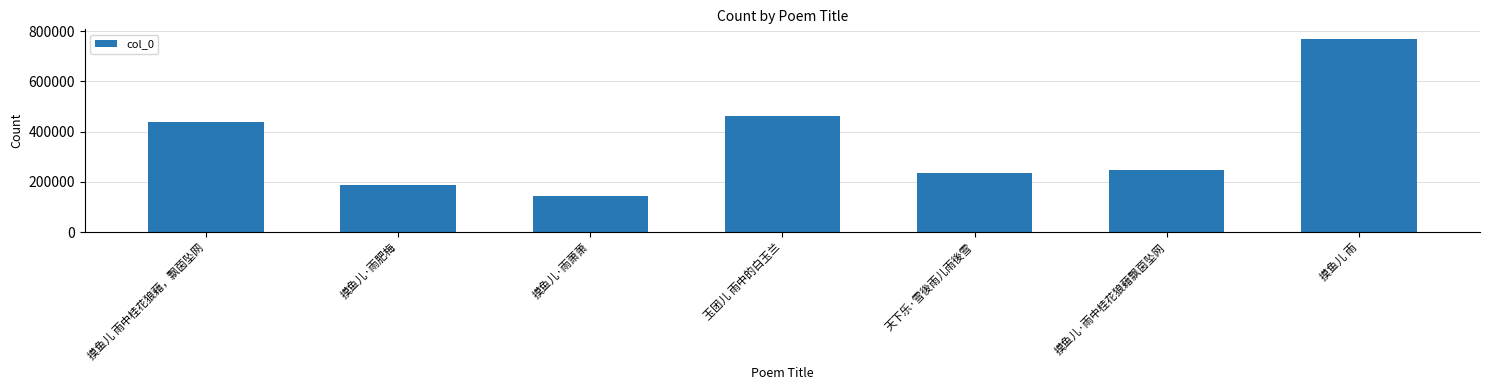

List the labels in order of value, largest first.

摸鱼儿 雨, 玉团儿 雨中的白玉兰, 摸鱼儿 雨中桂花狼藉，飘茵坠网, 摸鱼儿·雨中桂花狼藉飘茵坠网, 天下乐·雪後雨儿雨後雪, 摸鱼儿·雨肥梅, 摸鱼儿·雨萧萧